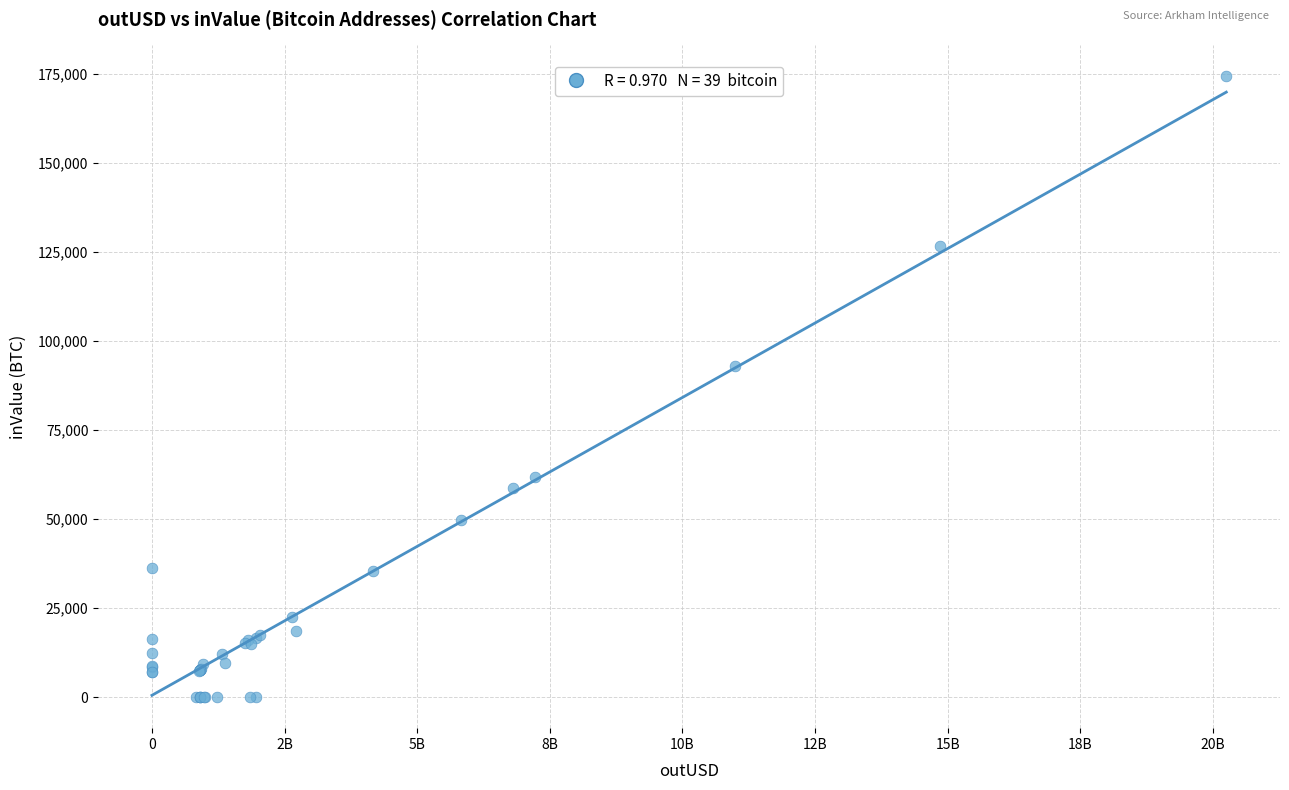

What Y value in the scatter plot is closest to 87158?

92884.7